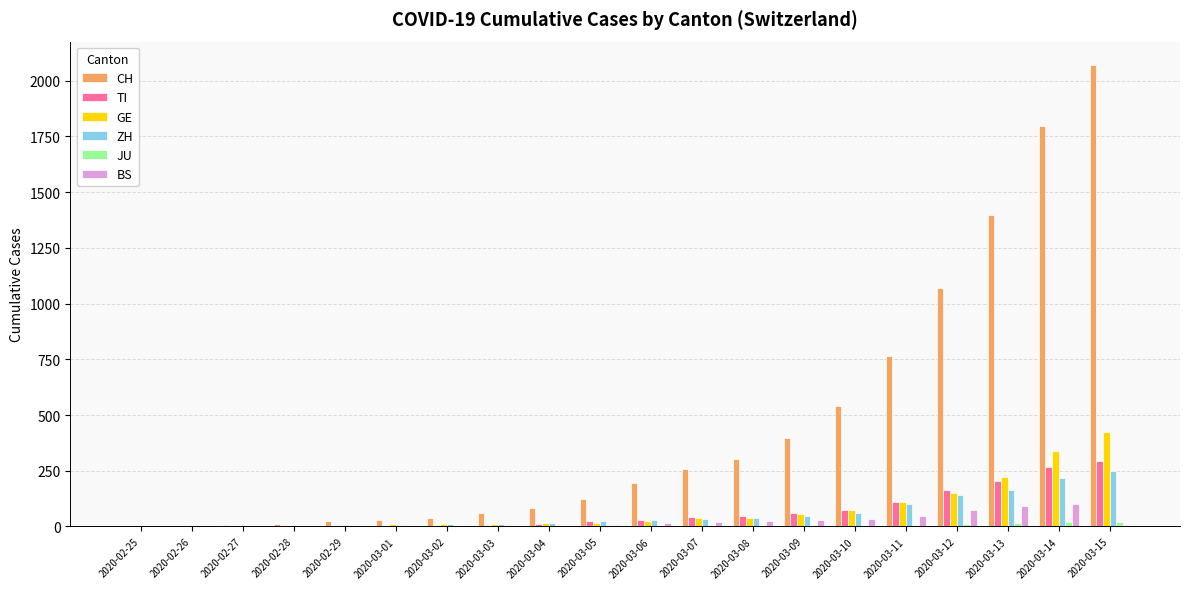

What is the average value of the GE series?

78